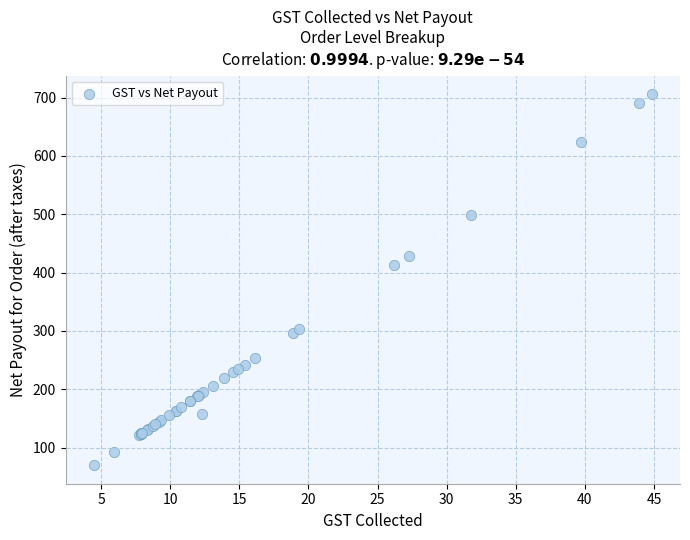

What Y value in the scatter plot is closest to 387?

412.2